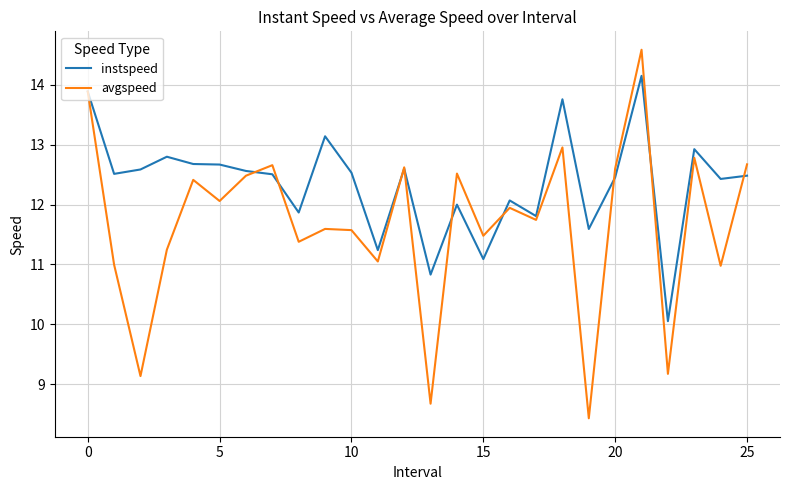

Which series has the largest total across all categories?

instspeed